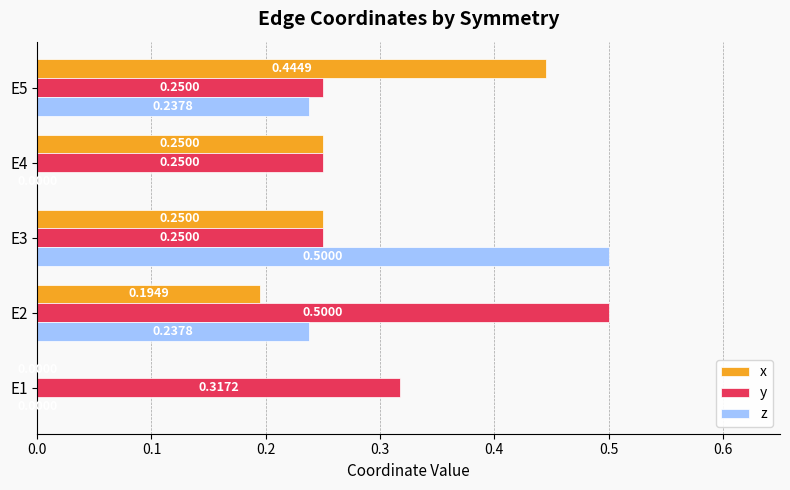

Is the value of x at E2 greater than the value of y at E5?

No